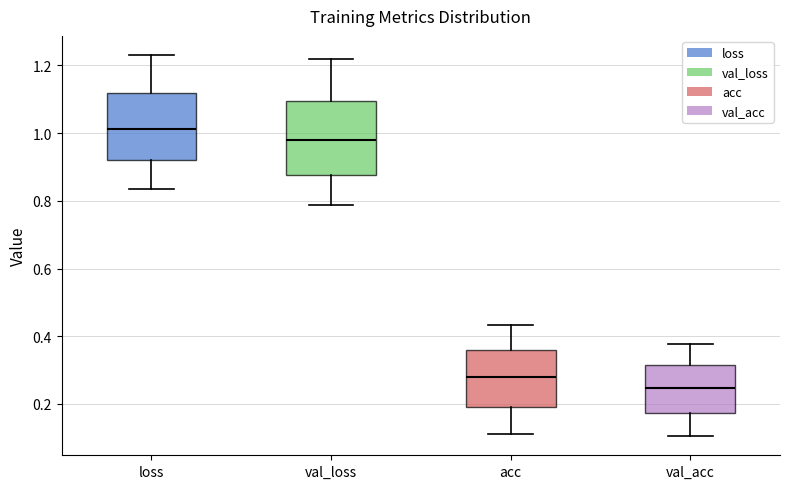

Reading left to right, transcribe this box plot: for each box, give where its median line is, the range the box spans, and where its two whiskers end, as read against the y-axis. The values are not printed on the chart, so give them approximately, as read against the axis.

loss: median 1.02, box 0.92 to 1.12, whiskers 0.84 to 1.24
val_loss: median 0.98, box 0.88 to 1.10, whiskers 0.78 to 1.22
acc: median 0.28, box 0.20 to 0.36, whiskers 0.12 to 0.44
val_acc: median 0.24, box 0.18 to 0.32, whiskers 0.10 to 0.38